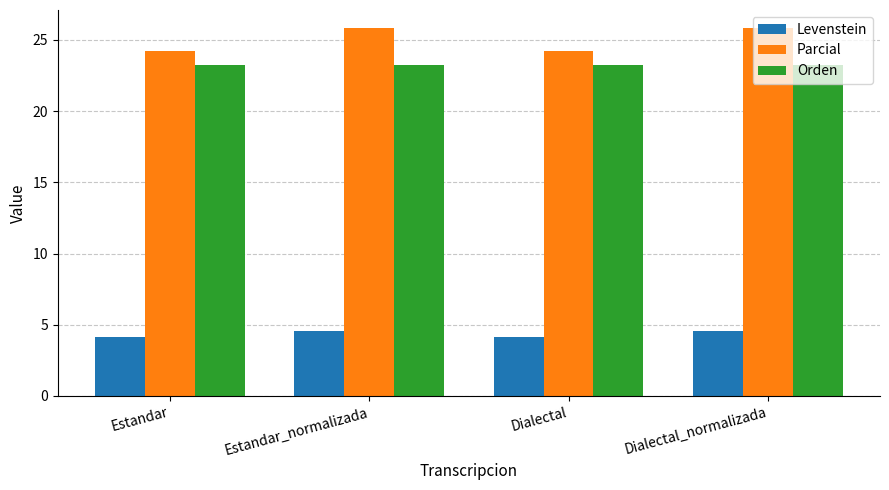

What is the sum of all Levenstein values?

17.4